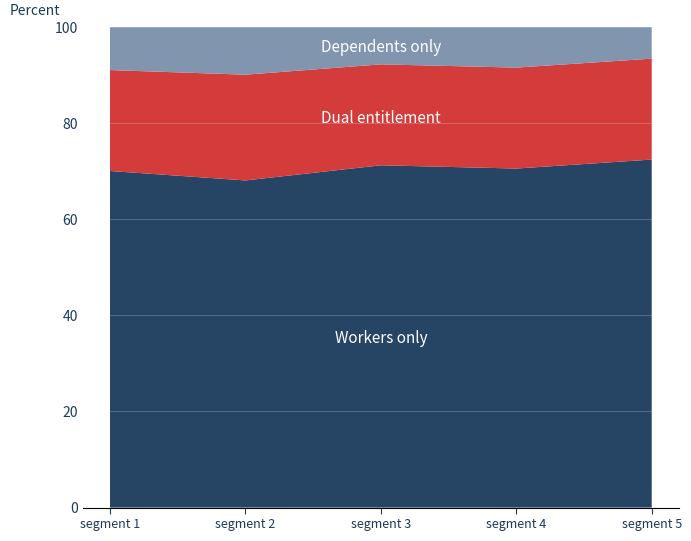

What is the total value across all series at segment 3?

100.0